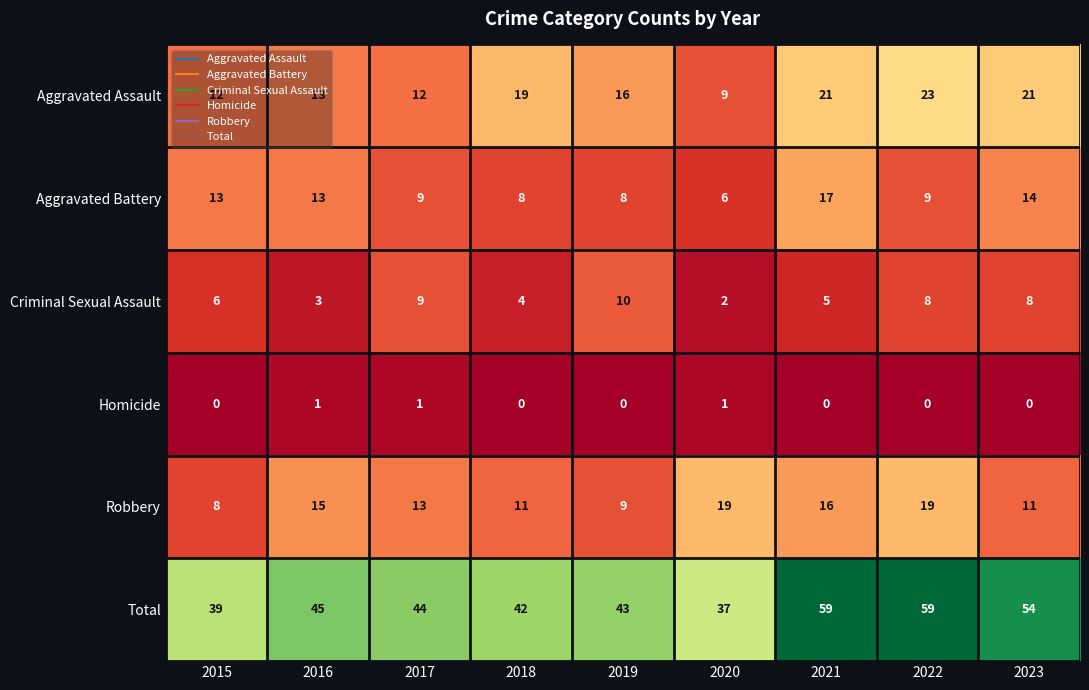

What is the sum of all Total values?

422